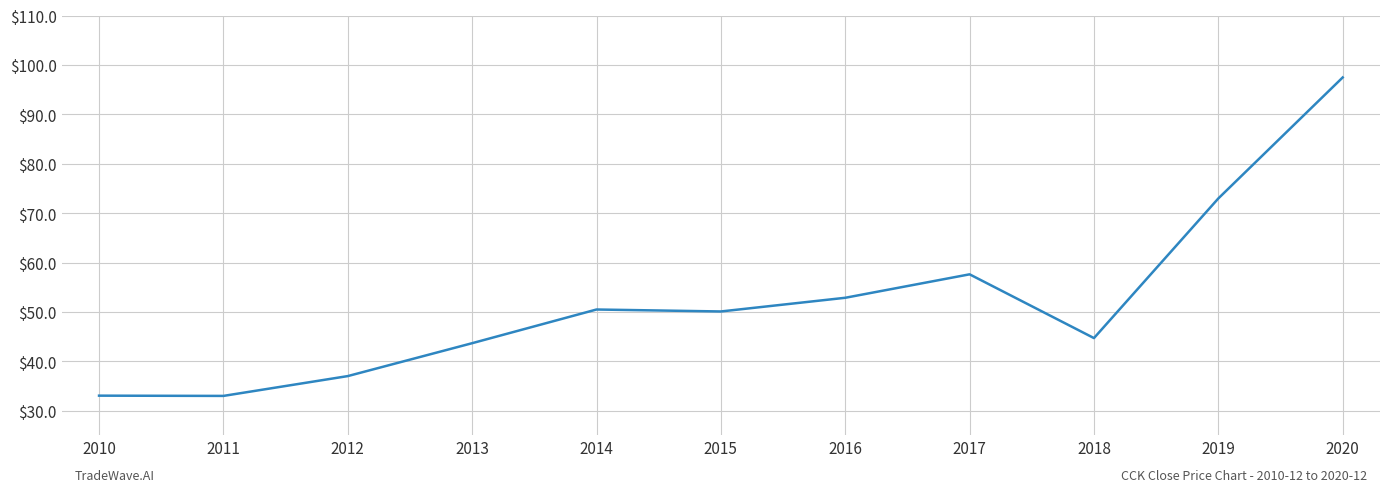

What is the sum of all values?

573.1